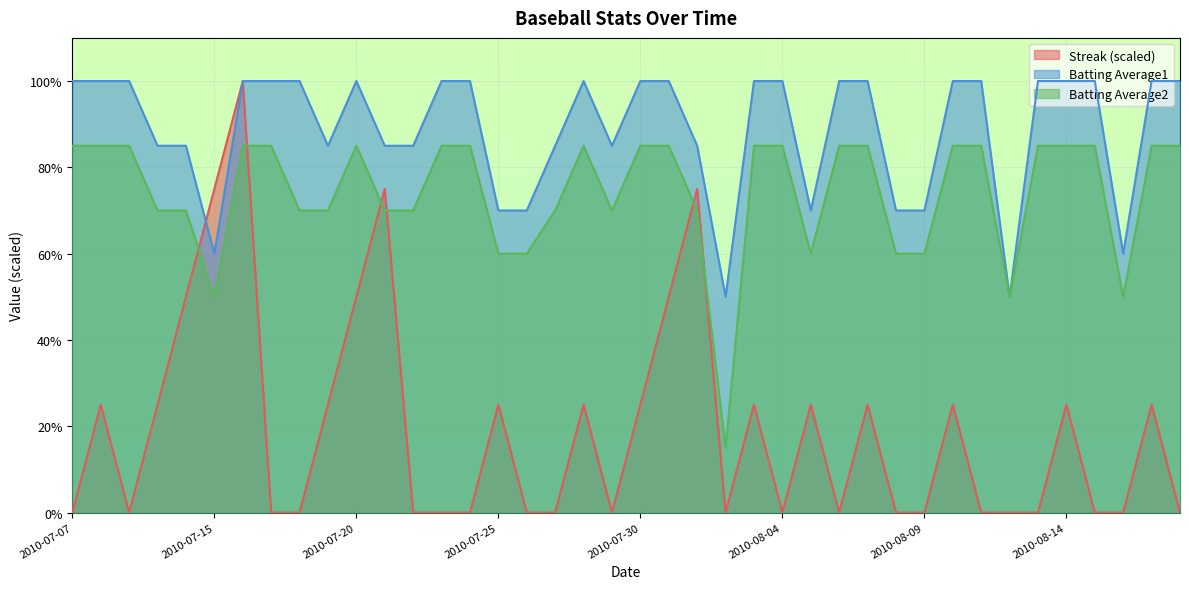

How many Batting Average2 values are between 0 and 1?

40